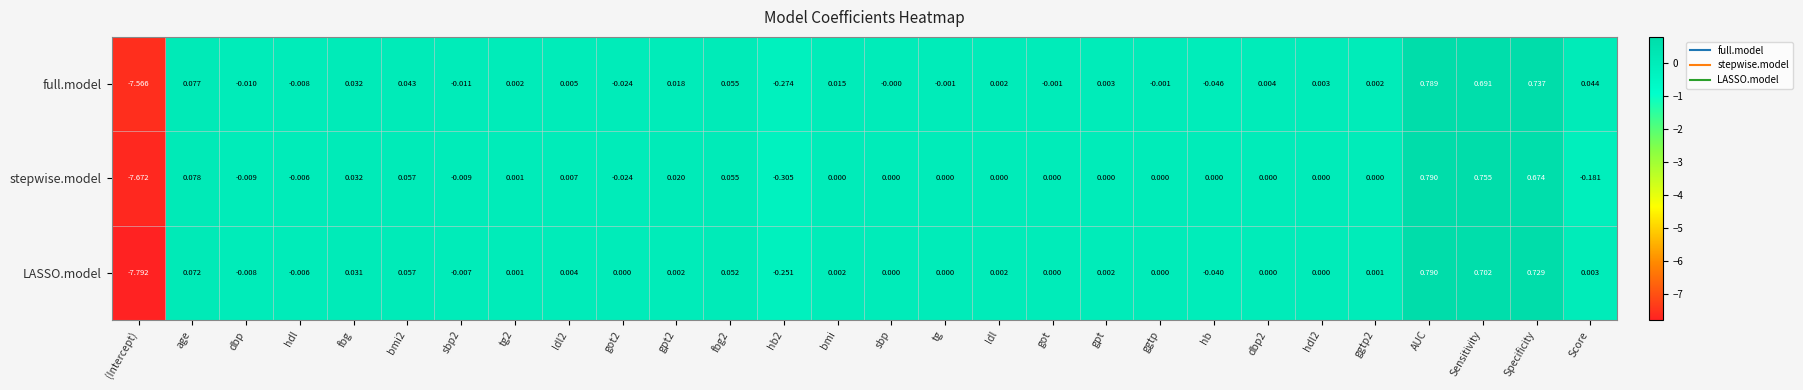

Which series has the largest total across all categories?

full.model